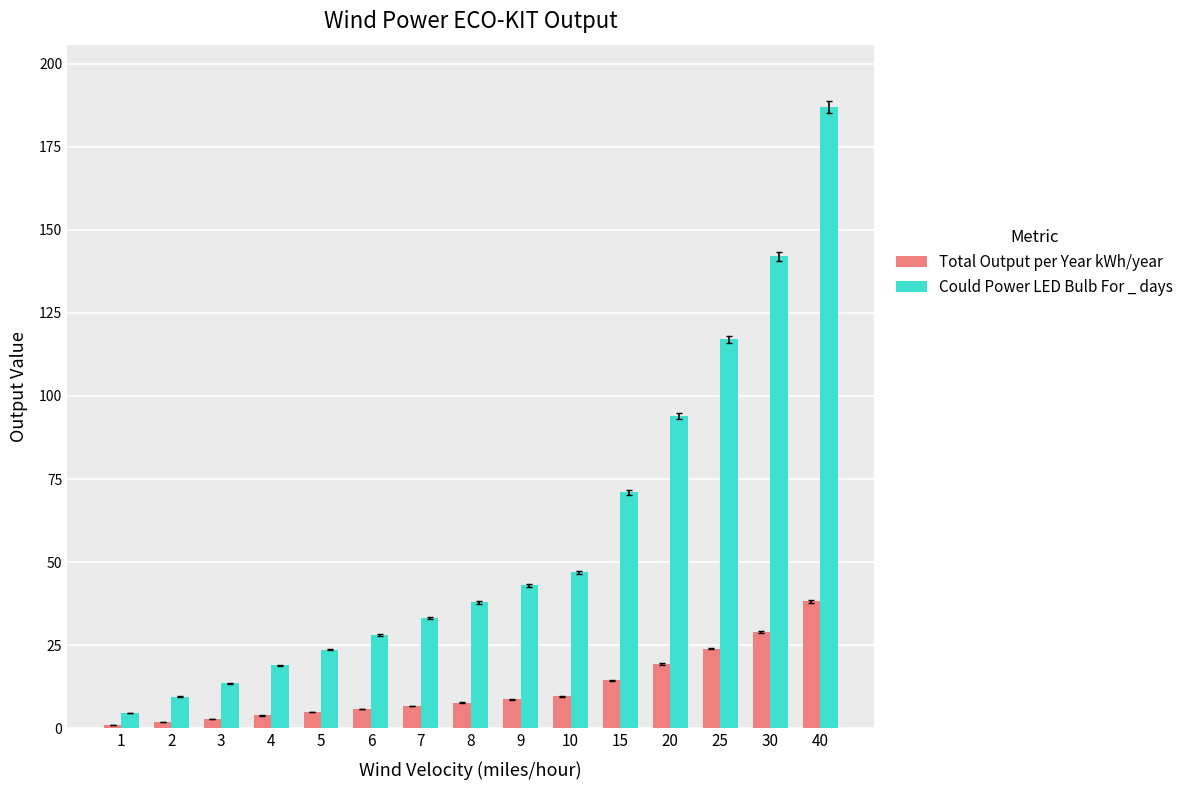

Reading left to right, extract all data points from this chart.

Total Output per Year kWh/year: 1.0	1.9	2.8	3.9	4.8	5.8	6.8	7.7	8.7	9.7	14.5	19.4	24.0	29.0	38.2
Could Power LED Bulb For _ days: 4.7	9.5	13.5	19.0	23.7	28.0	33.2	37.9	43.0	47.0	71.0	94.0	117.0	142.0	187.0